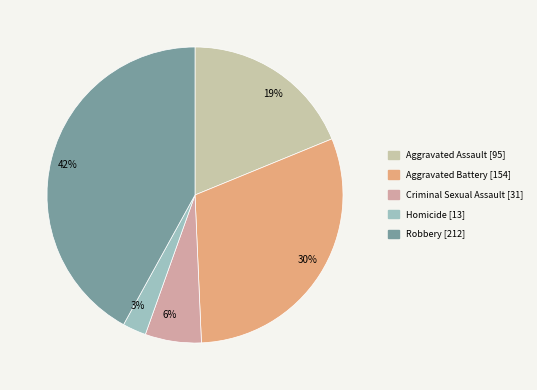

True or false: Criminal Sexual Assault accounts for 6% of the total.

True